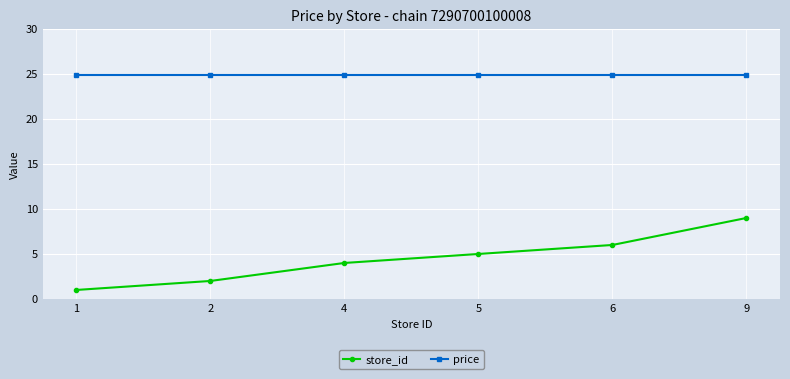

How many store_id values are between 2 and 6?

4